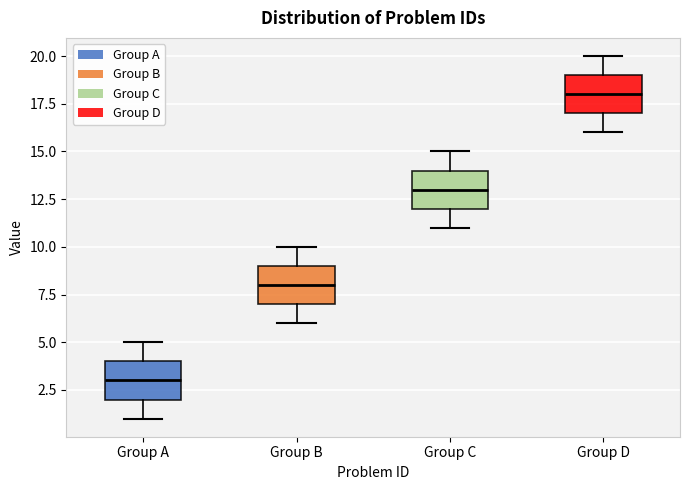

Which box has the highest median line?

Group D